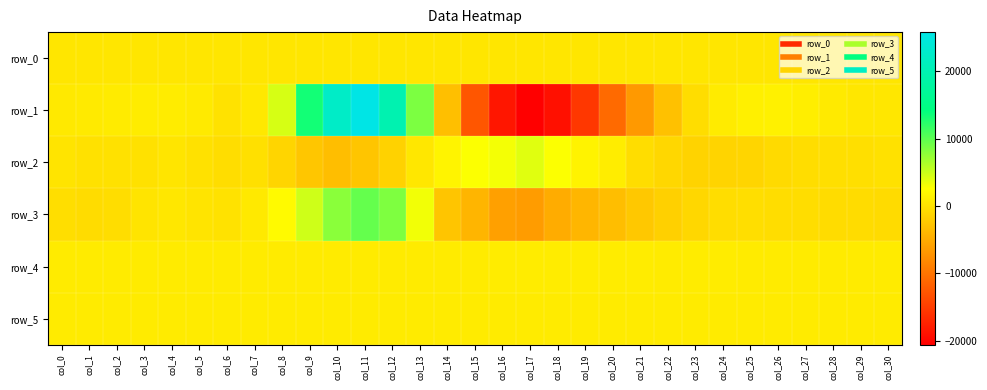

Rank the series by their maximum value, from highest to lowest.

row_1, row_3, row_2, row_4, row_5, row_0